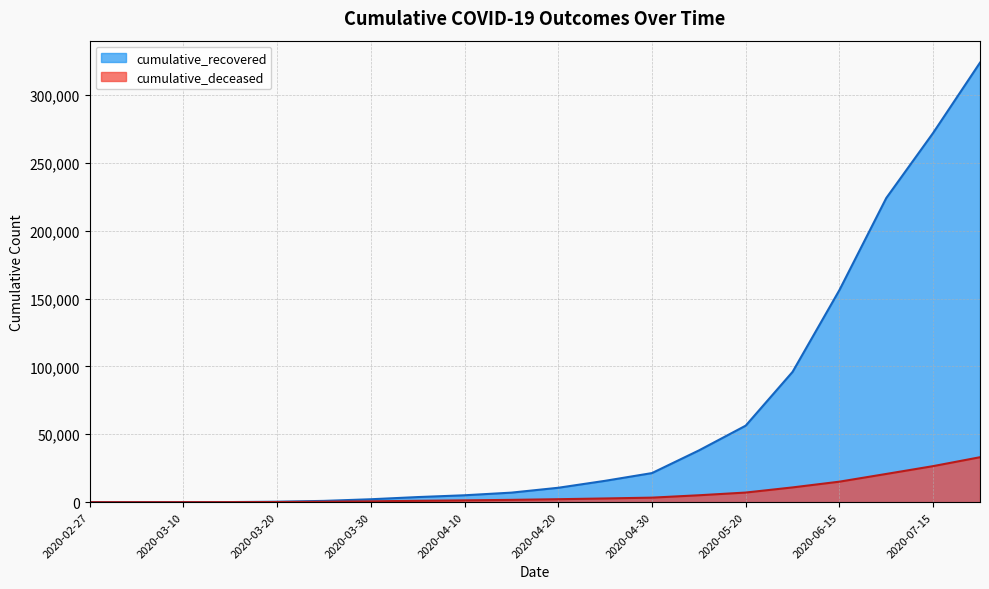

Does the chart display data point markers on the line(s)?

No